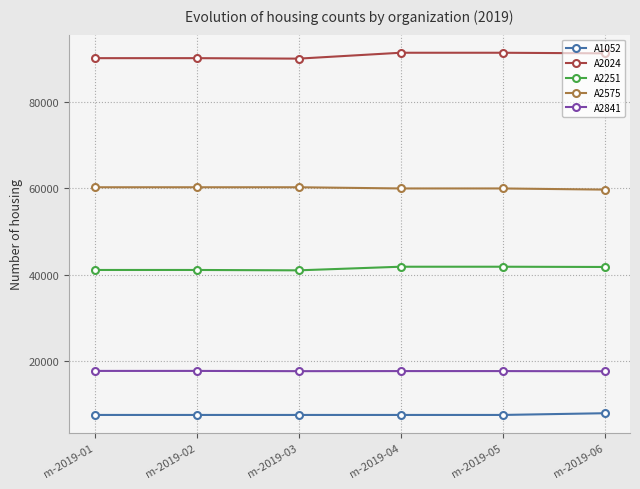

At how many categories does at least one series exceed 55381?

6